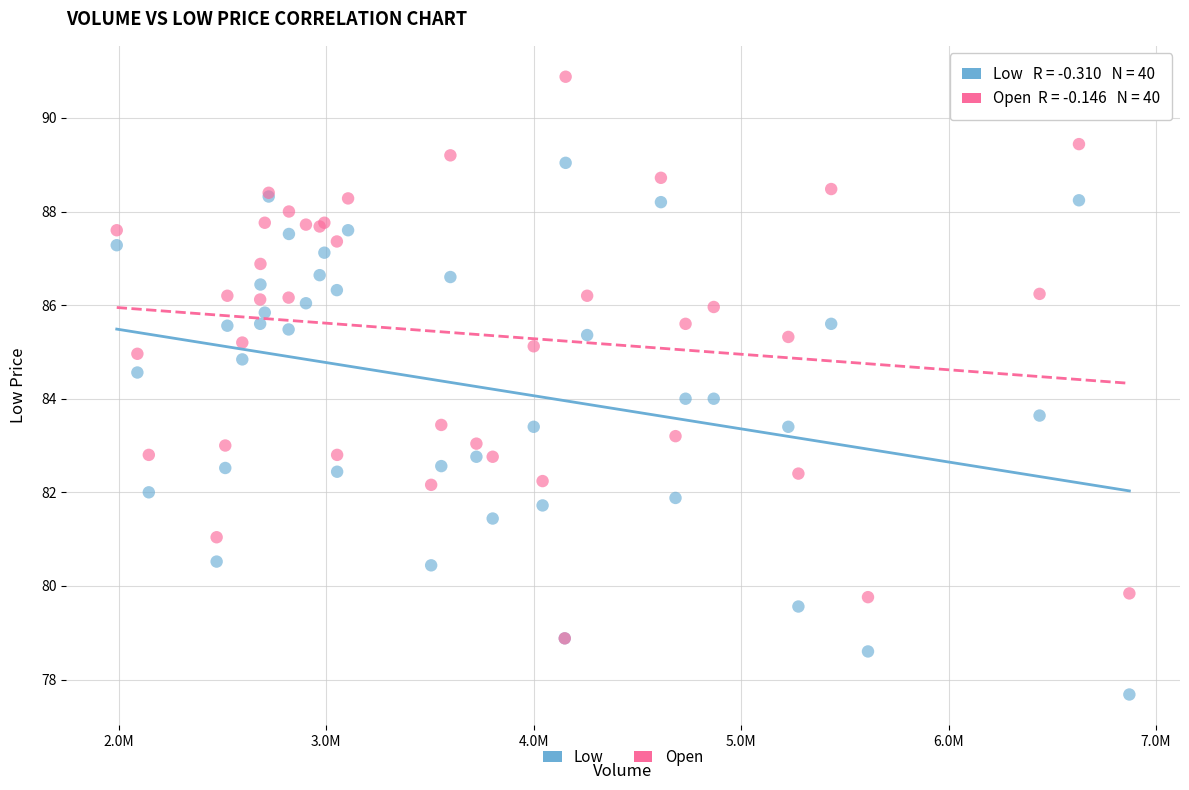

What are all the series names shown in the legend?

Low, Open